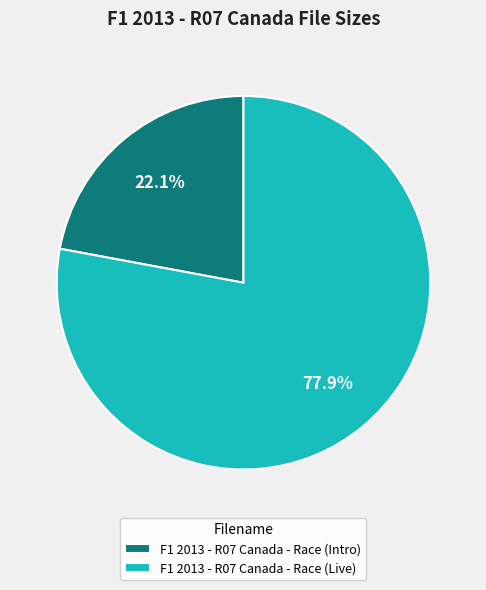

Which category has the biggest portion of the pie?

F1 2013 - R07 Canada - Race (Live)